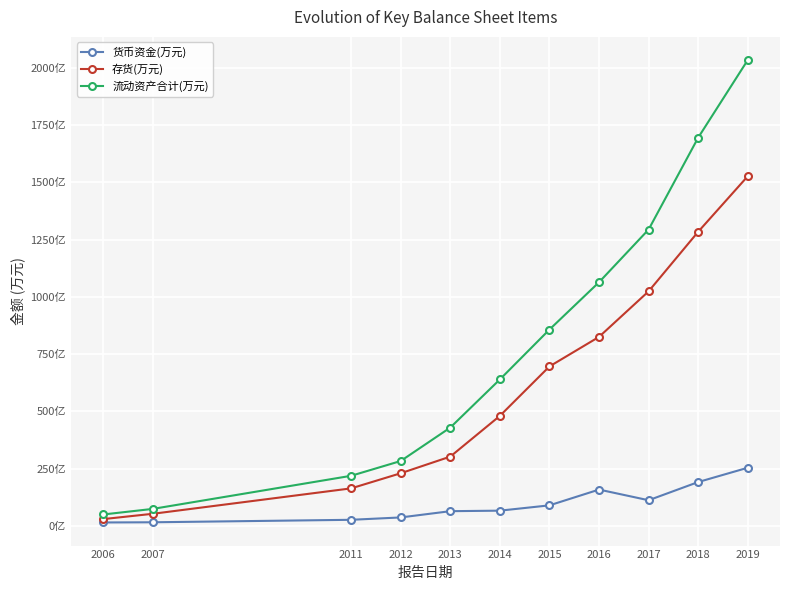

True or false: 存货(万元) and 货币资金(万元) cross at least once.

False